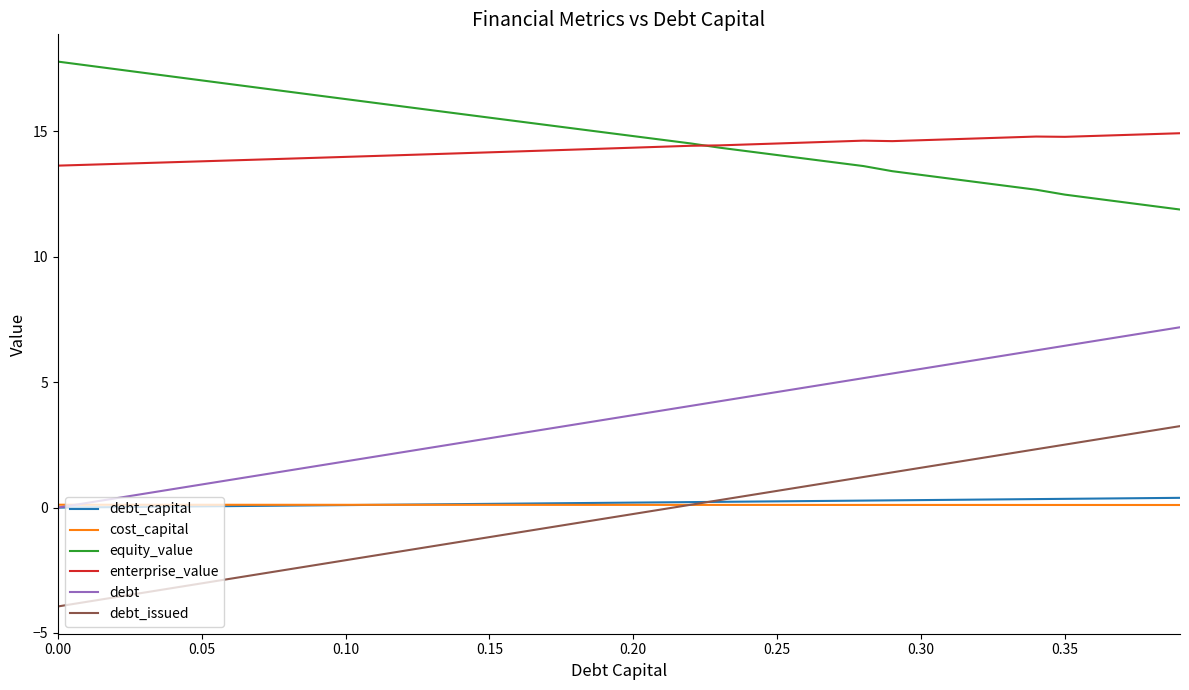

True or false: debt and enterprise_value cross at least once.

False